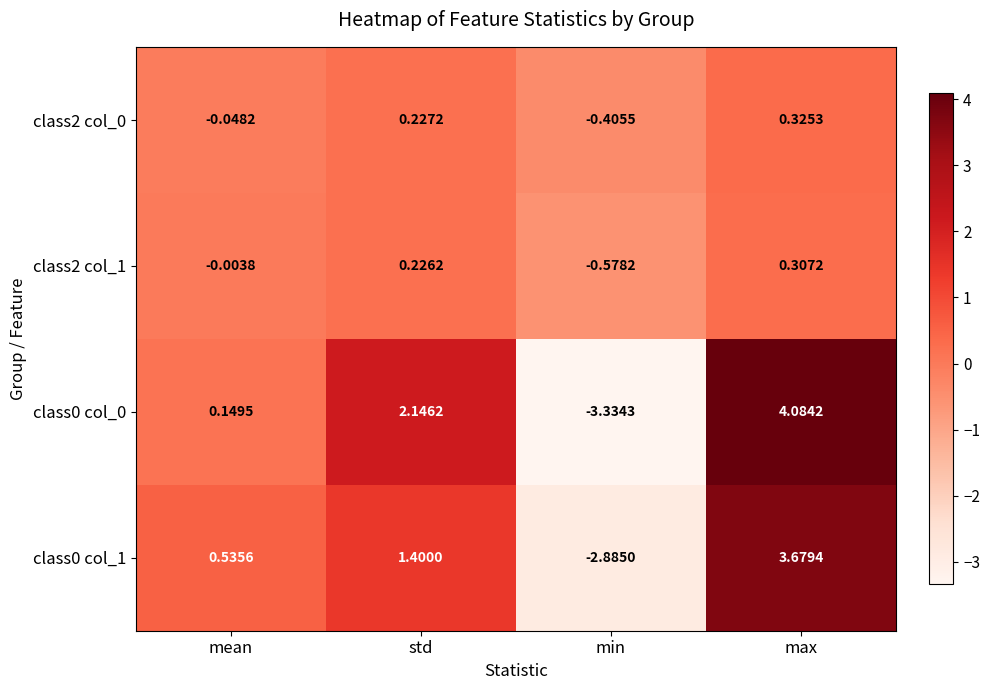

What is the total value across all series at max?

8.4